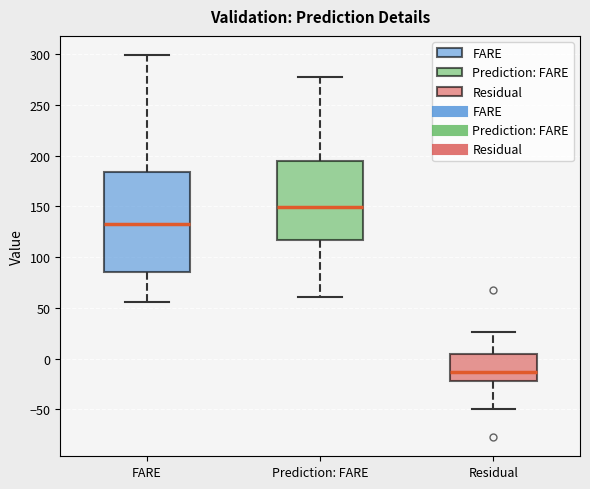

Where is the upper edge of the box for Residual on the y-axis? The values are not printed on the chart, so give them approximately, as read against the axis.

5